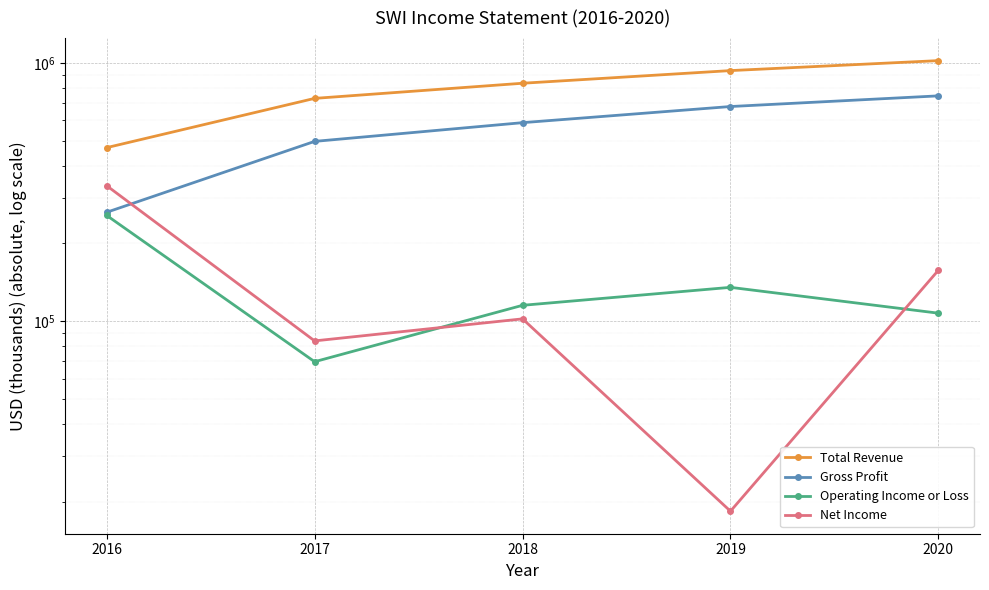

In Operating Income or Loss, how many points are higher than both neighbors (excluding endpoints)?

1